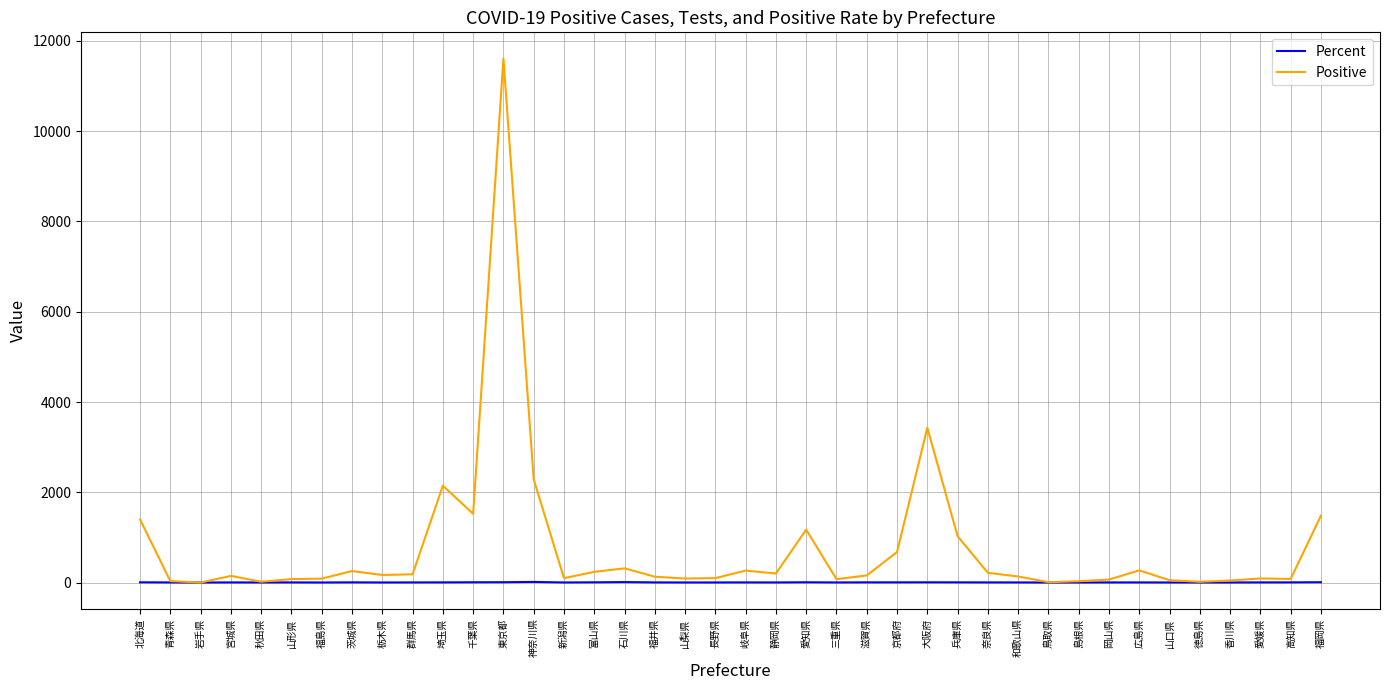

Which series has the widest spread of values?

Positive